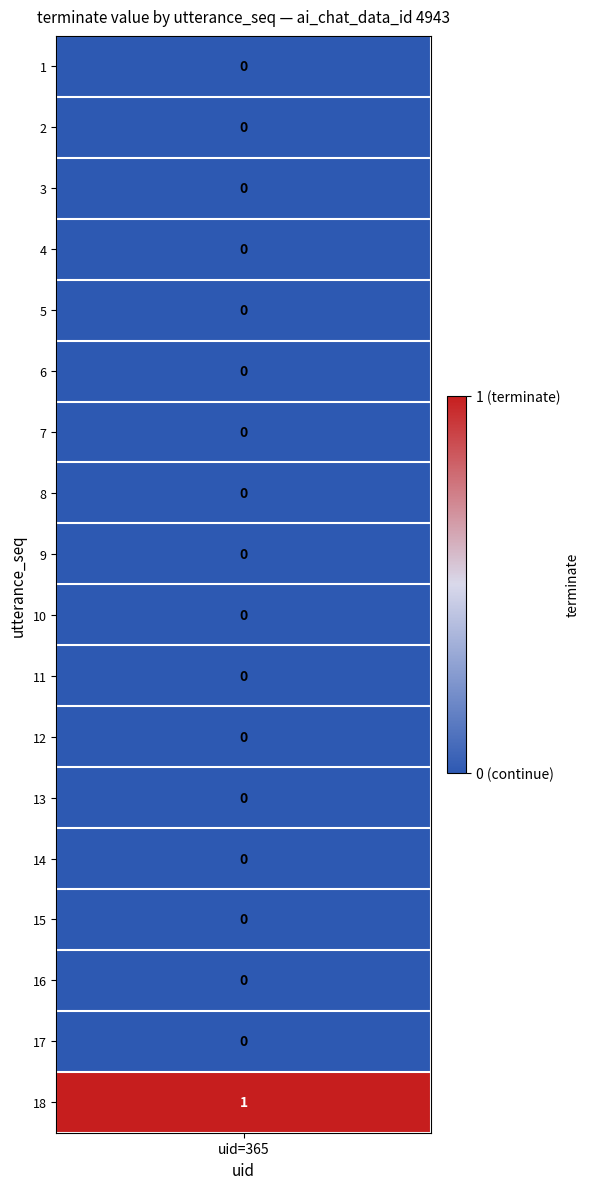

True or false: the data shows 1 at 18.

True